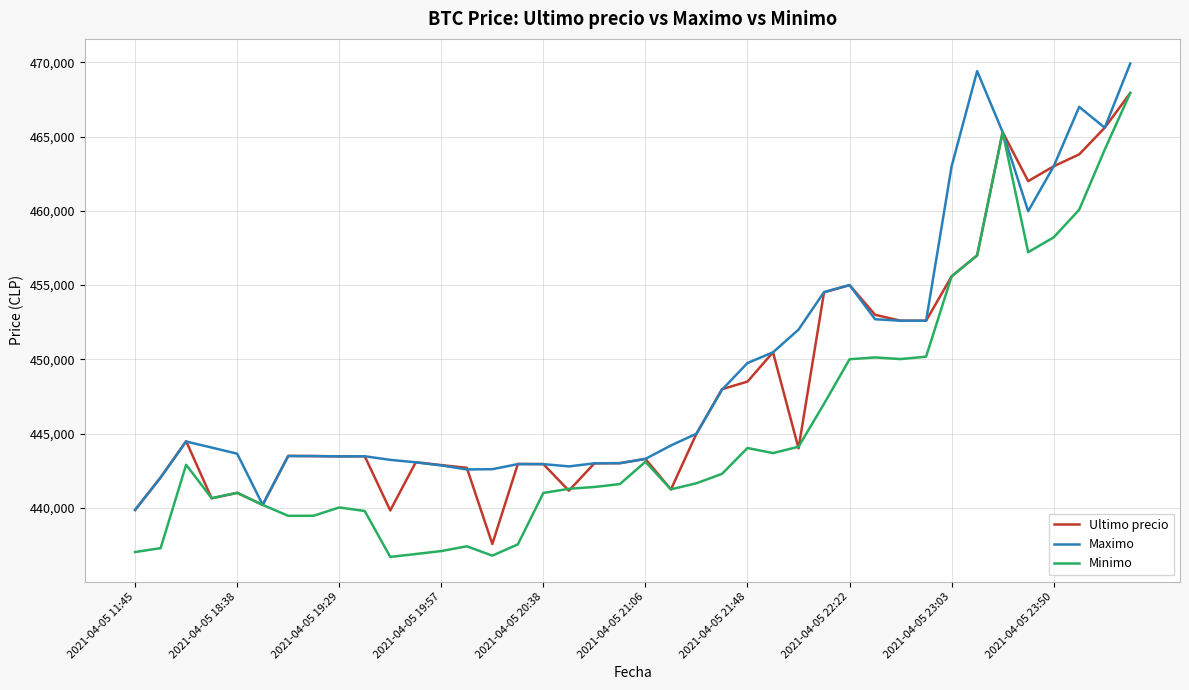

True or false: Maximo and Ultimo precio cross at least once.

True